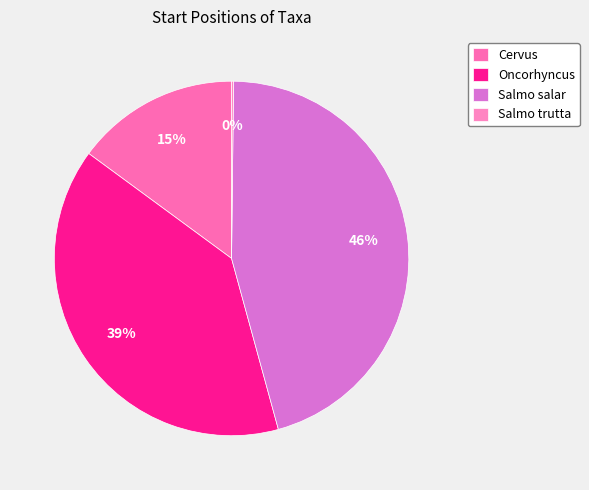

Does Cervus represent more than half of the total?

No